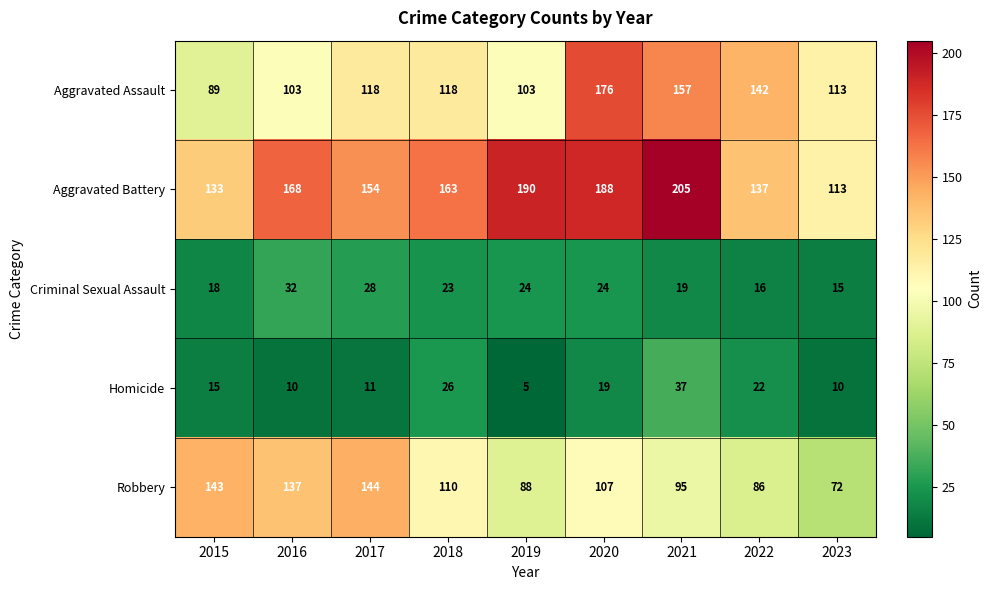

How many values in the Robbery series are below 107?

4